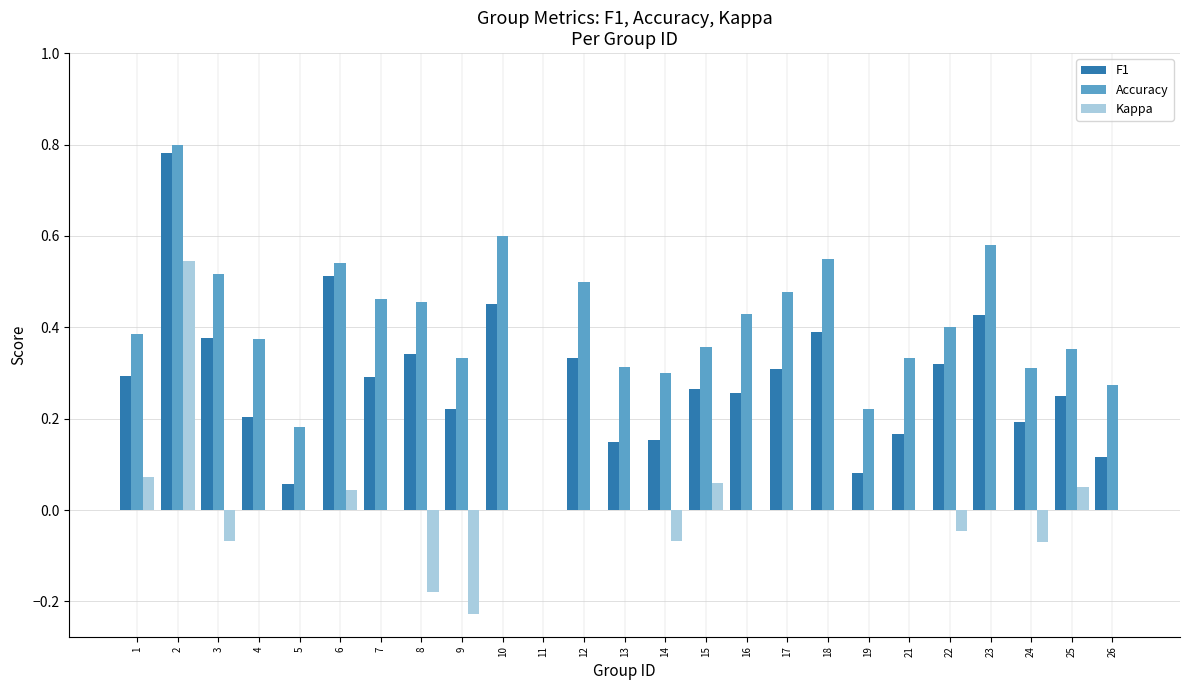

Which series changed the most between 1 and 5?

F1